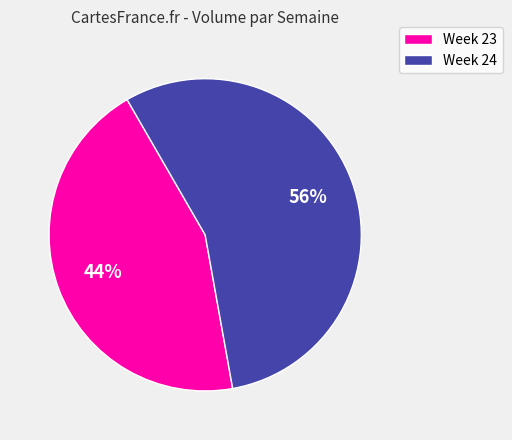

To the nearest percent, what is the average slice percentage?

50%